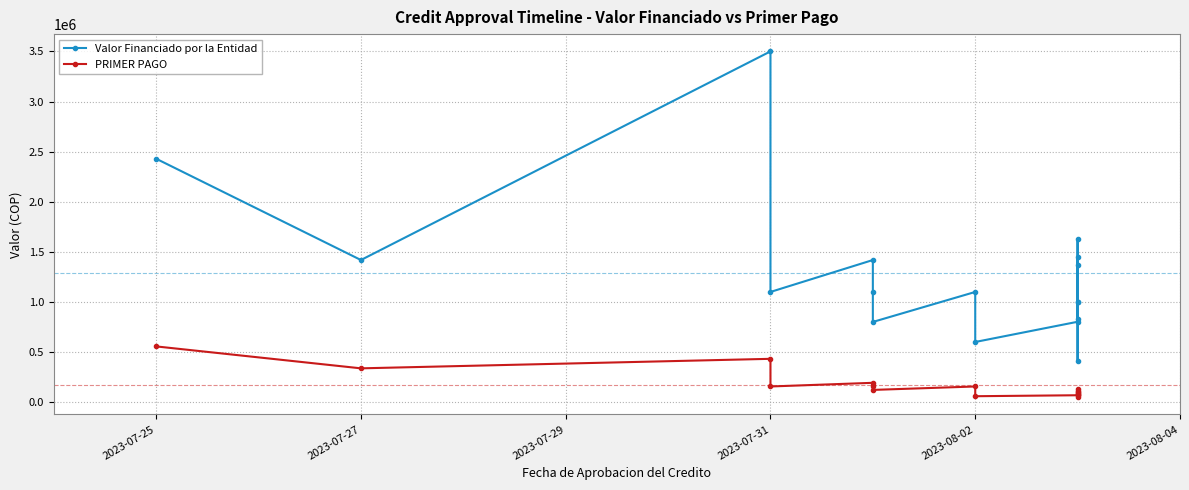

Is the value of PRIMER PAGO at 13 greater than the value of Valor Financiado por la Entidad at 2023-07-25?

No